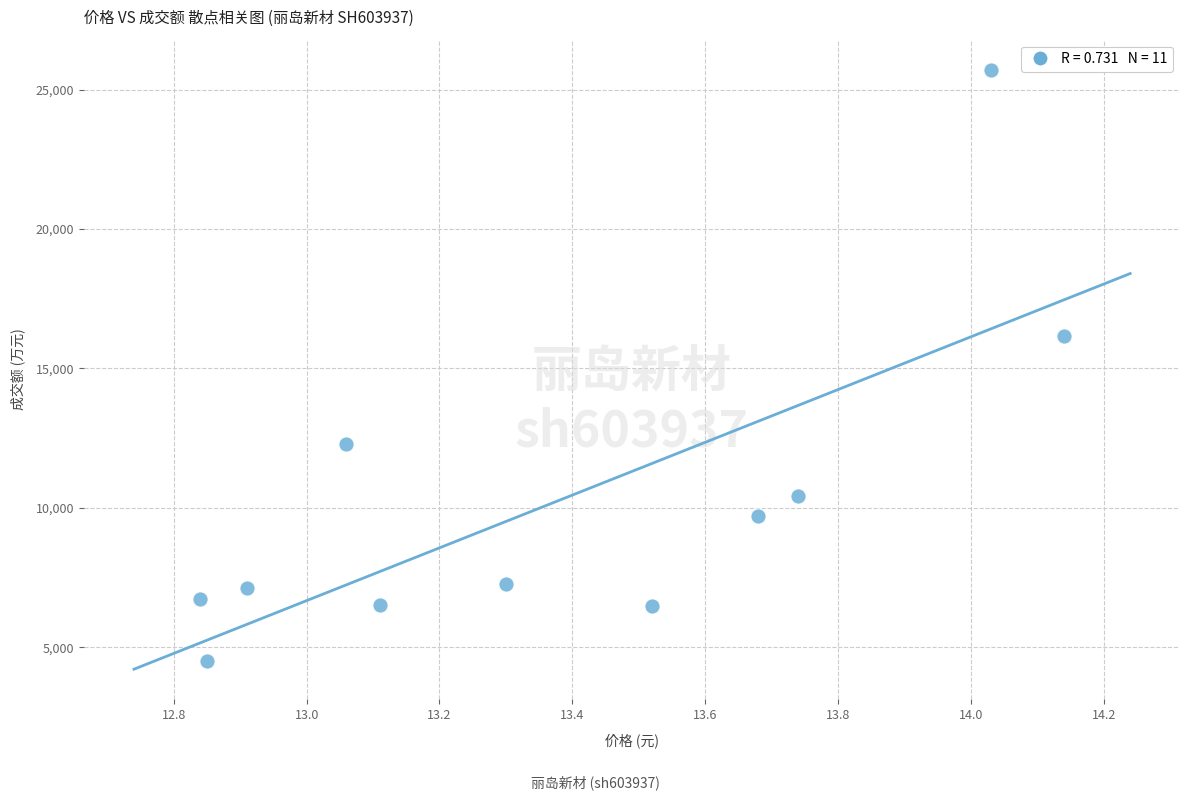

What Y value in the scatter plot is closest to 15112?

16178